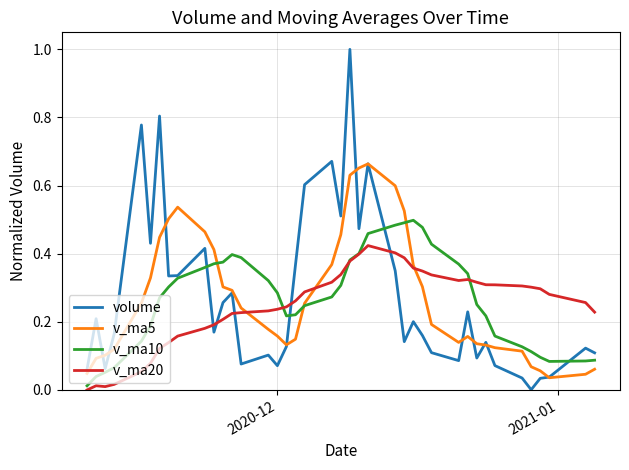

List the series in order of their peak value, highest first.

volume, v_ma5, v_ma10, v_ma20